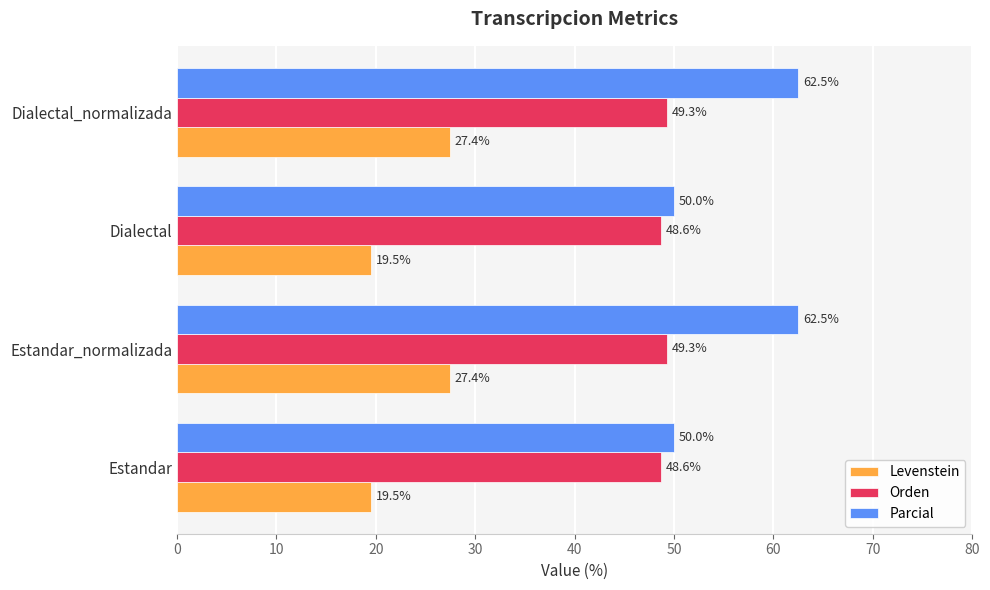

What is the difference between the second highest and minimum values in the Levenstein series?

7.9